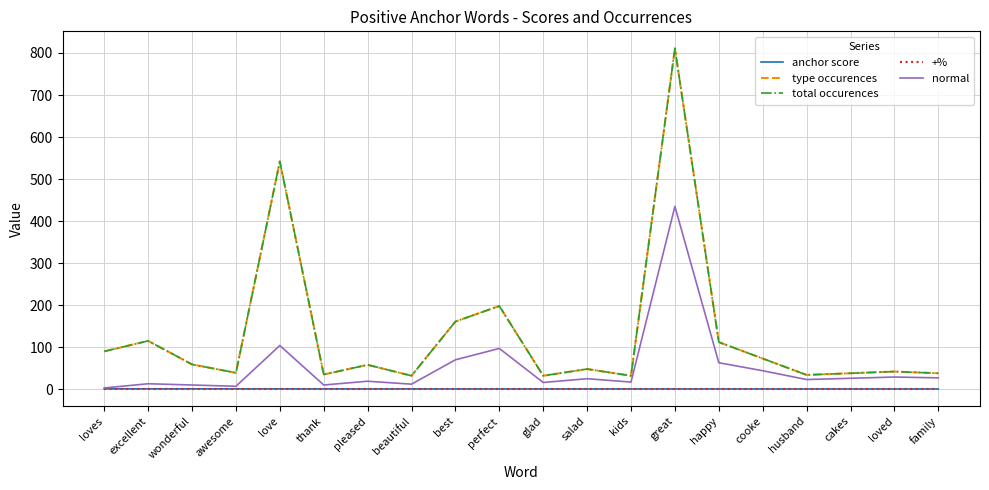

Reading left to right, list all the values displayed in this chart.

anchor score: 1.0	0.9	0.9	0.8	0.8	0.8	0.8	0.7	0.7	0.7	0.7	0.7	0.7	0.7	0.6	0.6	0.6	0.6	0.6	0.6
type occurences: 90.0	115.0	59.0	39.0	542.0	35.0	58.0	32.0	161.0	198.0	32.0	48.0	32.0	811.0	112.0	73.0	34.0	38.0	42.0	38.0
total occurences: 90.0	115.0	59.0	39.0	542.0	35.0	58.0	32.0	161.0	198.0	32.0	48.0	32.0	811.0	112.0	73.0	34.0	38.0	42.0	38.0
+%: 1.0	1.0	1.0	1.0	1.0	1.0	1.0	1.0	1.0	1.0	1.0	1.0	1.0	1.0	1.0	1.0	1.0	1.0	1.0	1.0
normal: 3.0	13.0	10.0	7.0	104.0	10.0	19.0	12.0	70.0	97.0	16.0	25.0	17.0	435.0	63.0	44.0	23.0	26.0	29.0	27.0